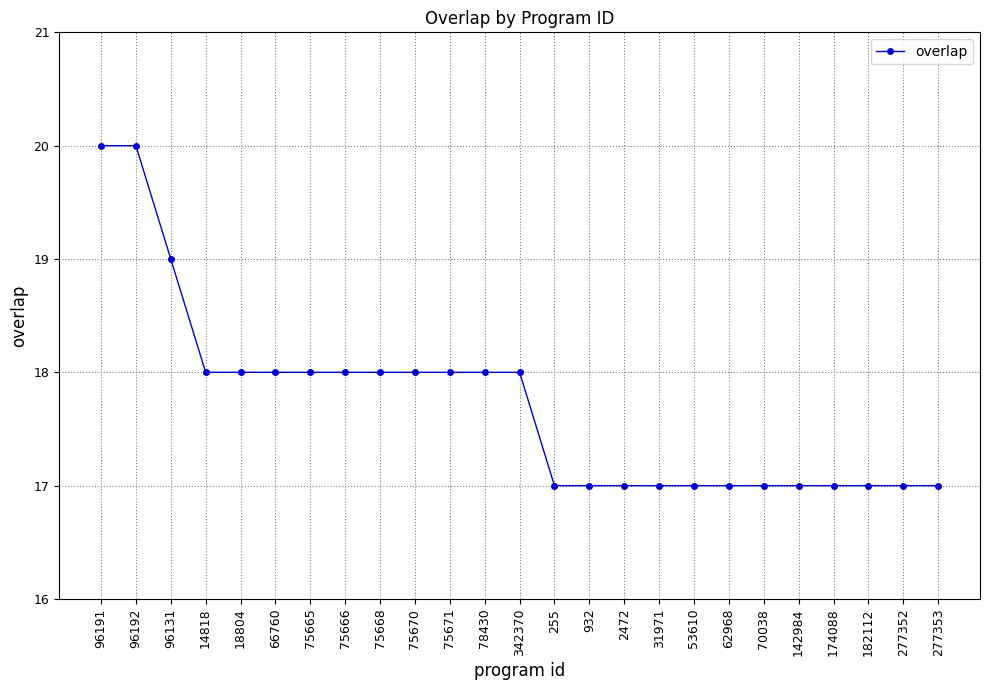

How many lines are shown in the chart?

1